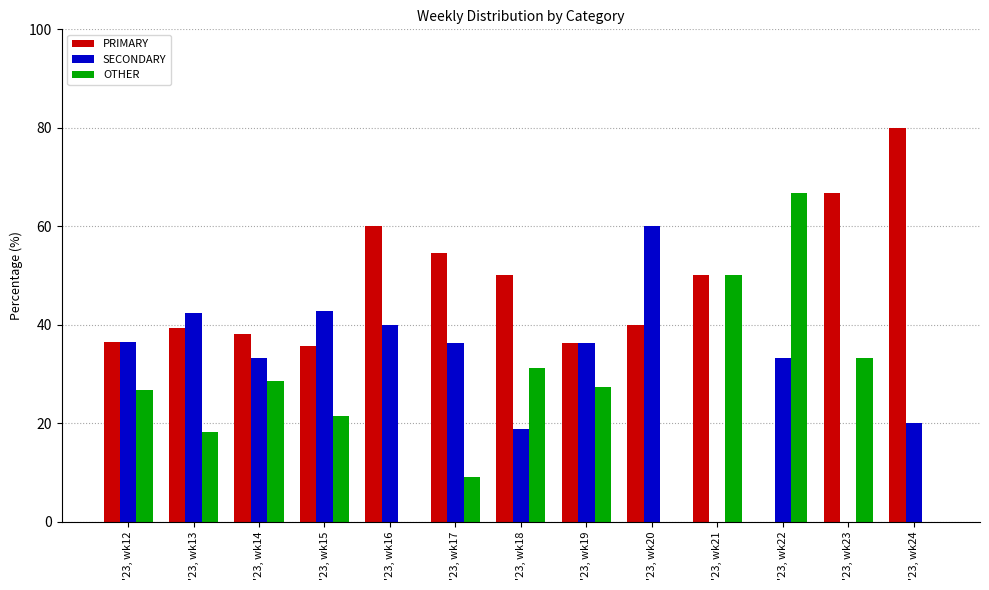

Read the OTHER value at '23, wk23.

33.3